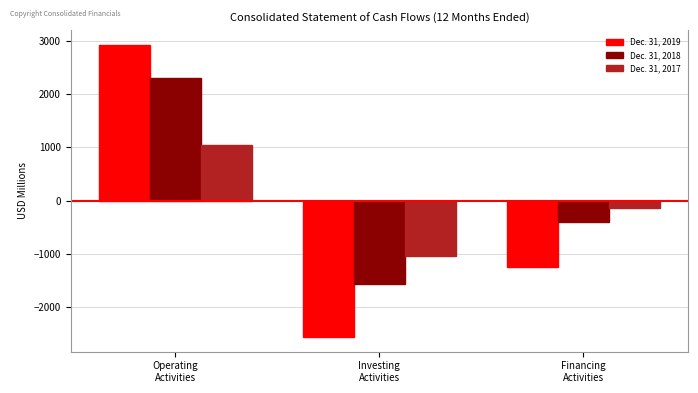

Reading left to right, transcribe all the data shown in this chart.

Dec. 31, 2019: 2921	-2556	-1238
Dec. 31, 2018: 2300	-1555	-396
Dec. 31, 2017: 1050	-1037	-139